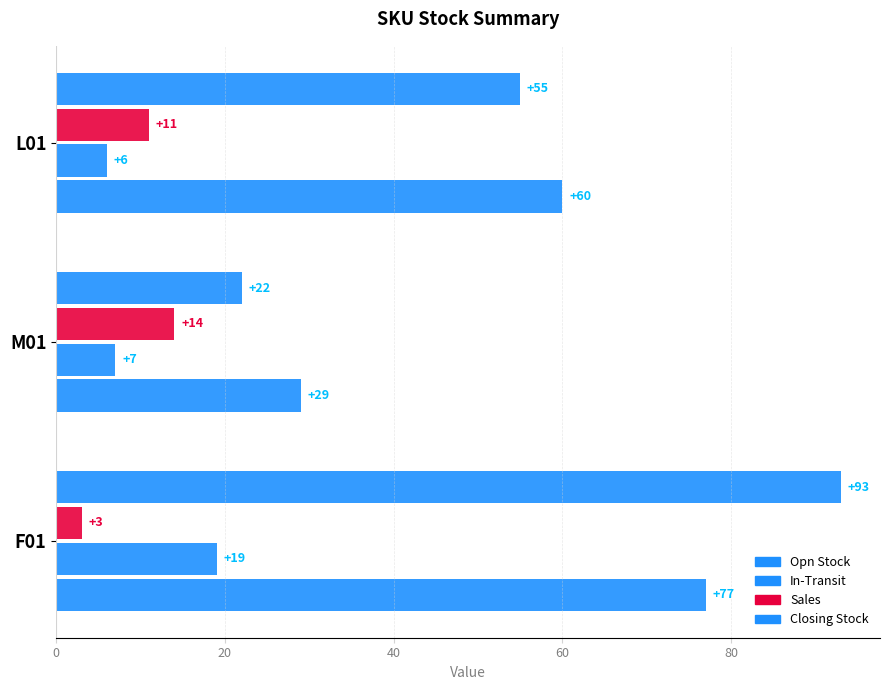

Count the Opn Stock values in the range 29 to 77.

3